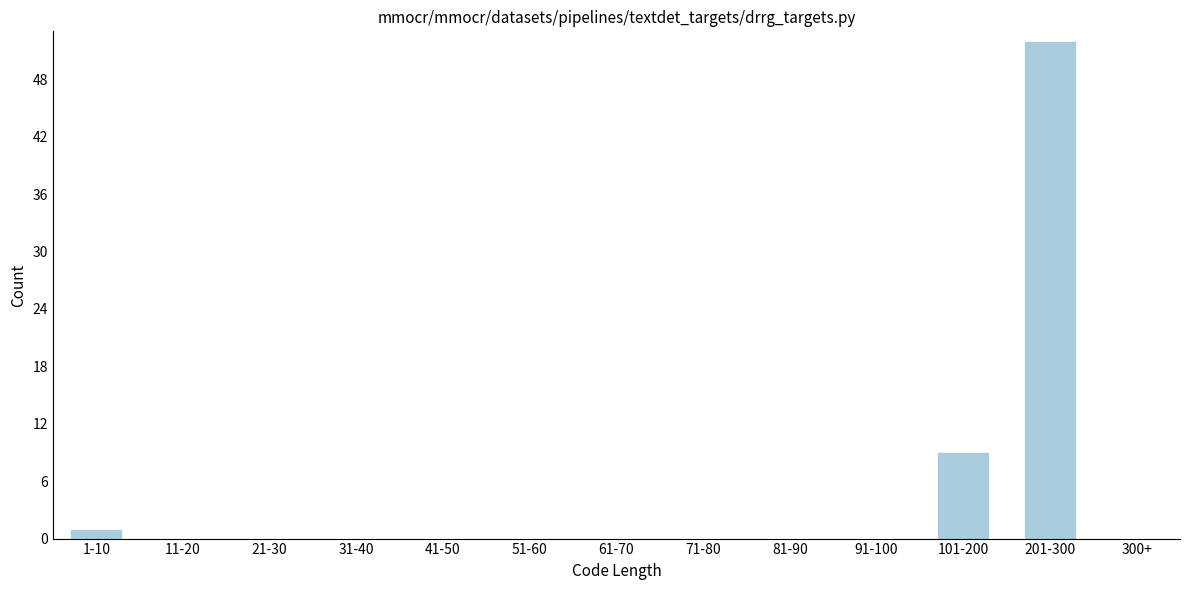

Reading left to right, what are all the values shown in this chart?

1-10=1	11-20=0	21-30=0	31-40=0	41-50=0	51-60=0	61-70=0	71-80=0	81-90=0	91-100=0	101-200=9	201-300=52	300+=0